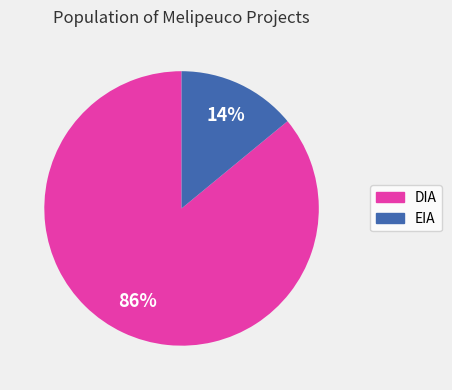

Is the sum of DIA and EIA greater than half?

Yes